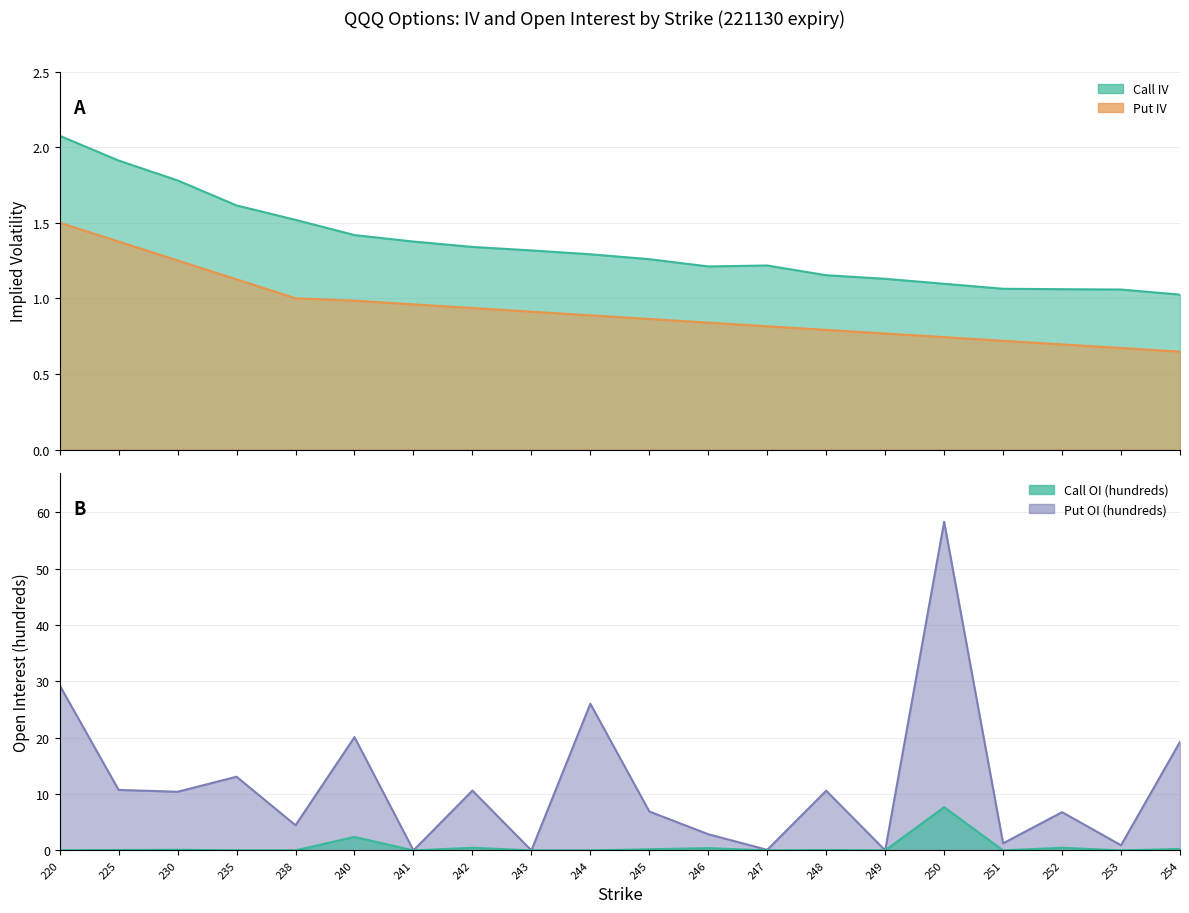

At which category does the chart reach its peak across all series?

250